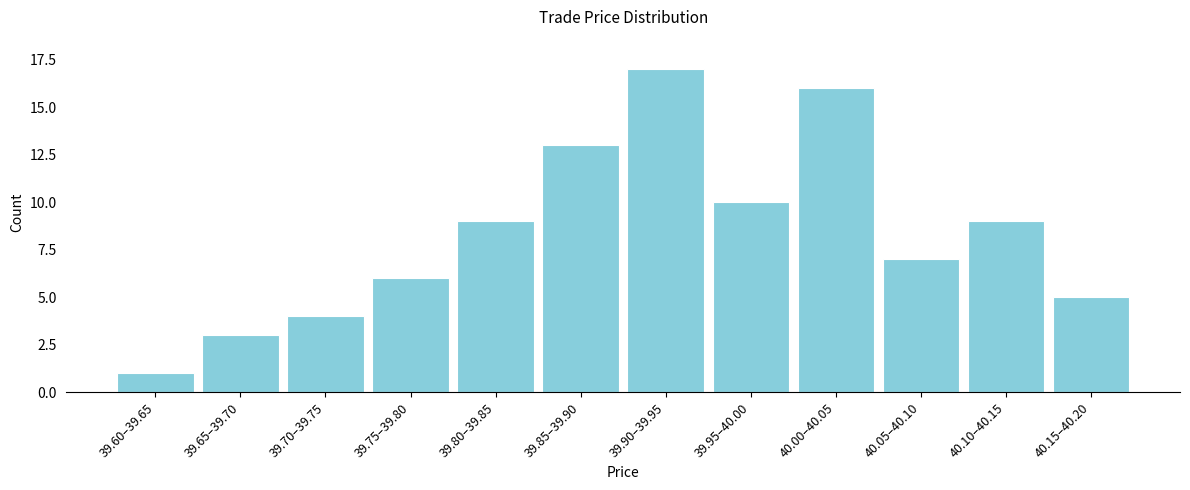

Reading left to right, transcribe all the data shown in this chart.

1	3	4	6	9	13	17	10	16	7	9	5